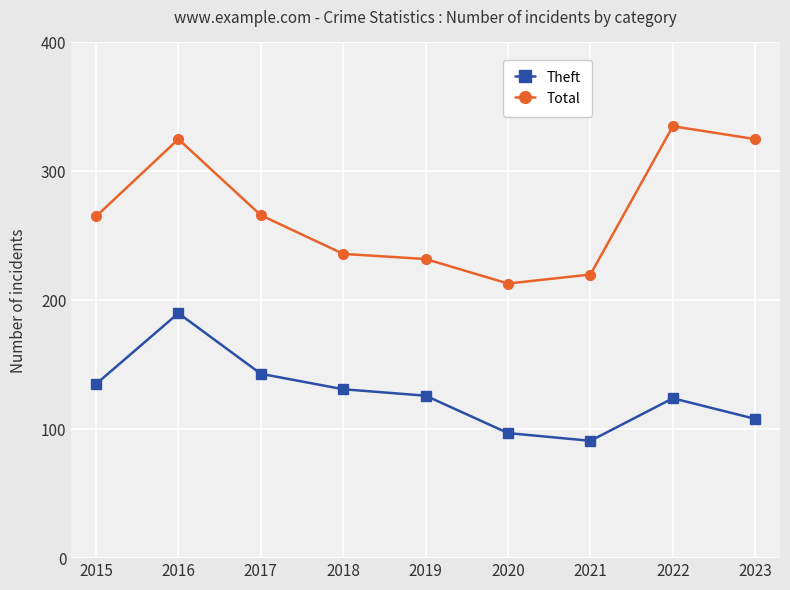

True or false: Total and Theft intersect in this chart.

False